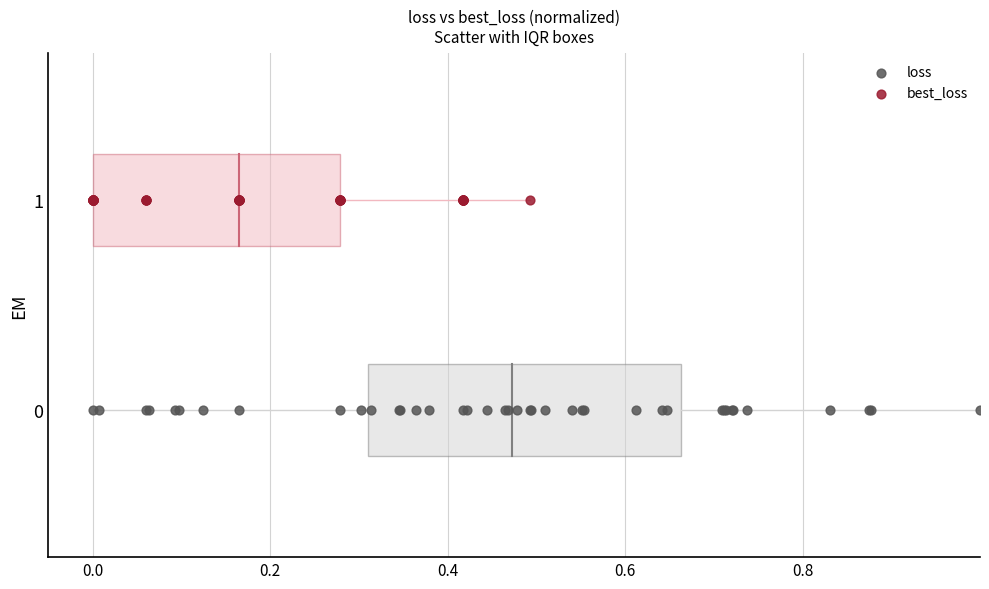

Which series reaches the maximum Y coordinate?

best_loss